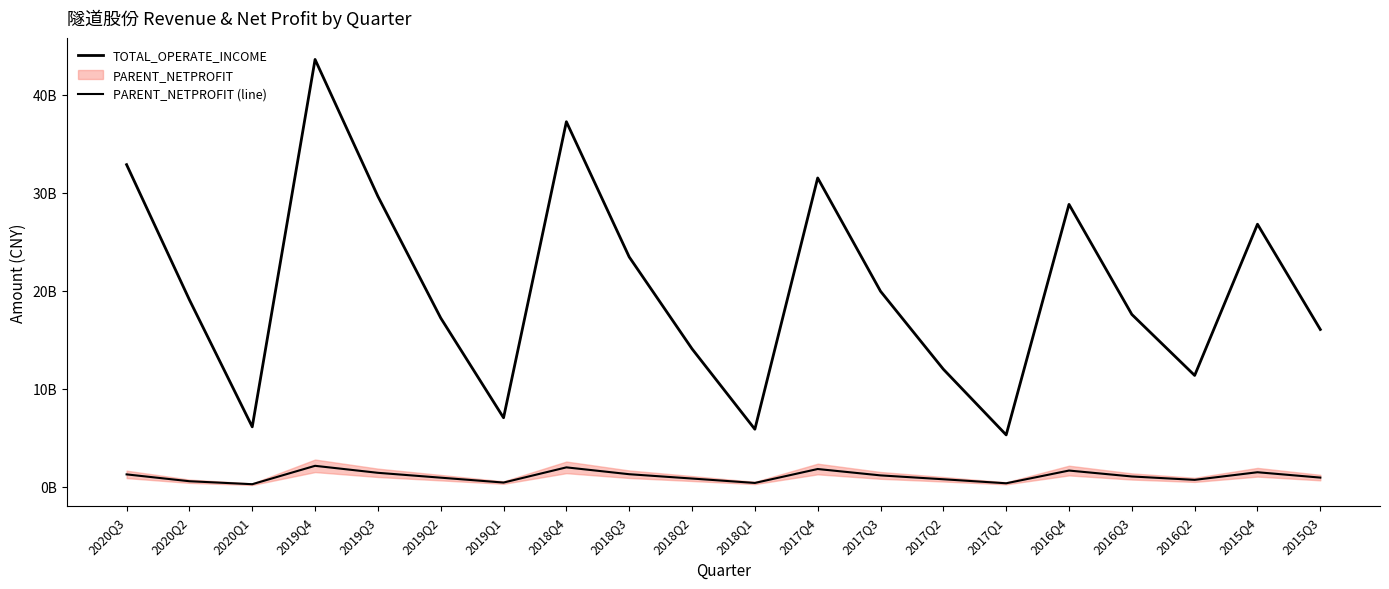

How many lines are shown in the chart?

2